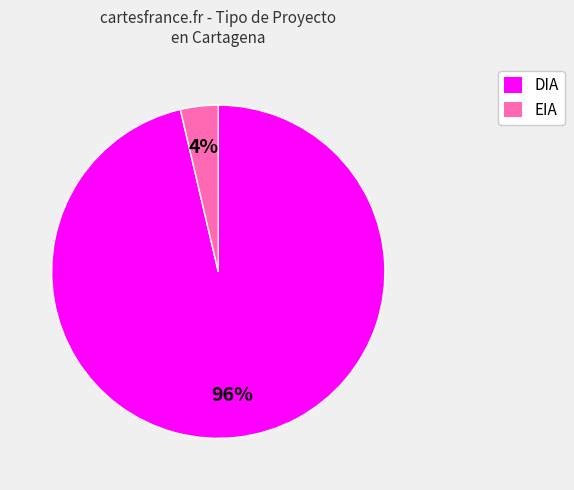

Which slice represents more than half of the pie?

DIA